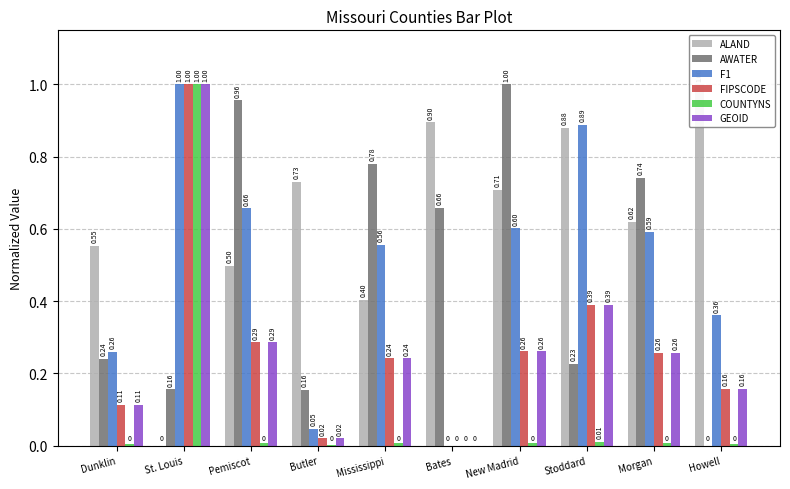

What position from the left is Butler?

4